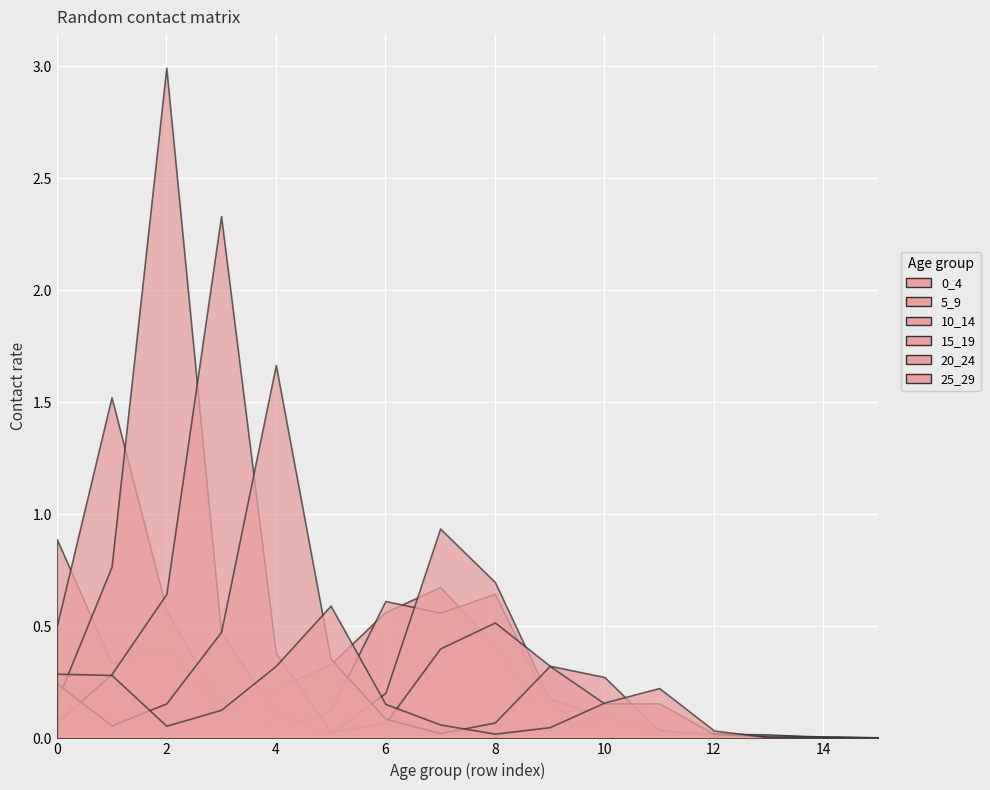

How many lines are shown in the chart?

6